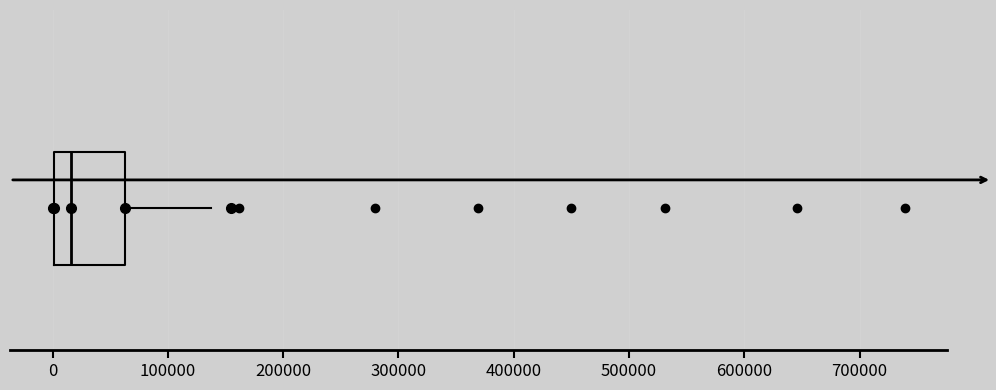

Where does the right whisker of the box end on the x-axis? The values are not printed on the chart, so give them approximately, as read against the axis.

140000